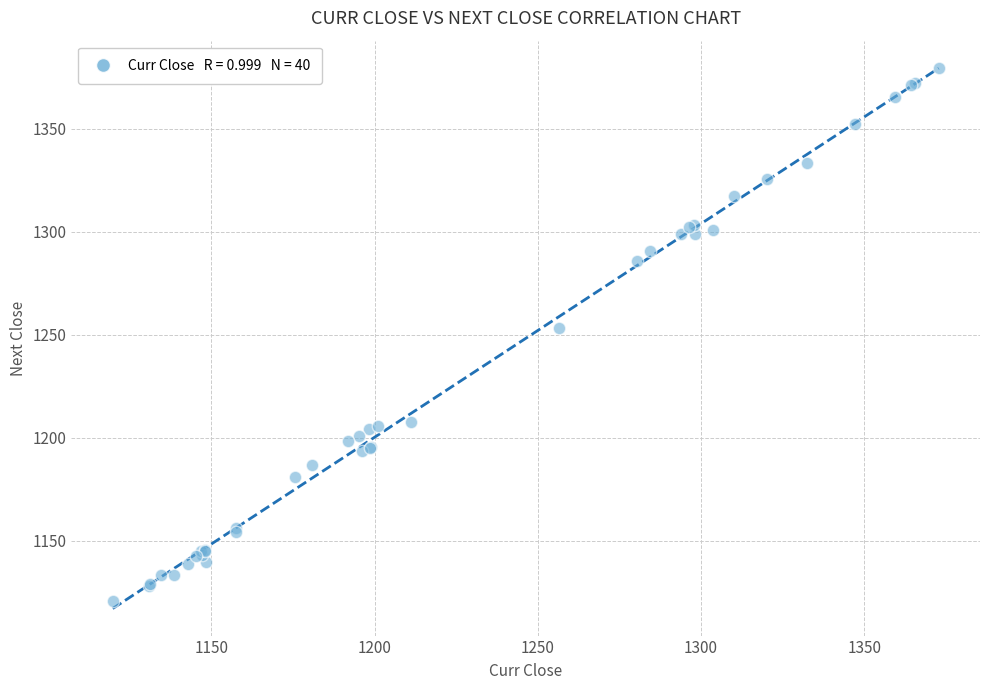

What Y value in the scatter plot is closest to 1250?

1253.2